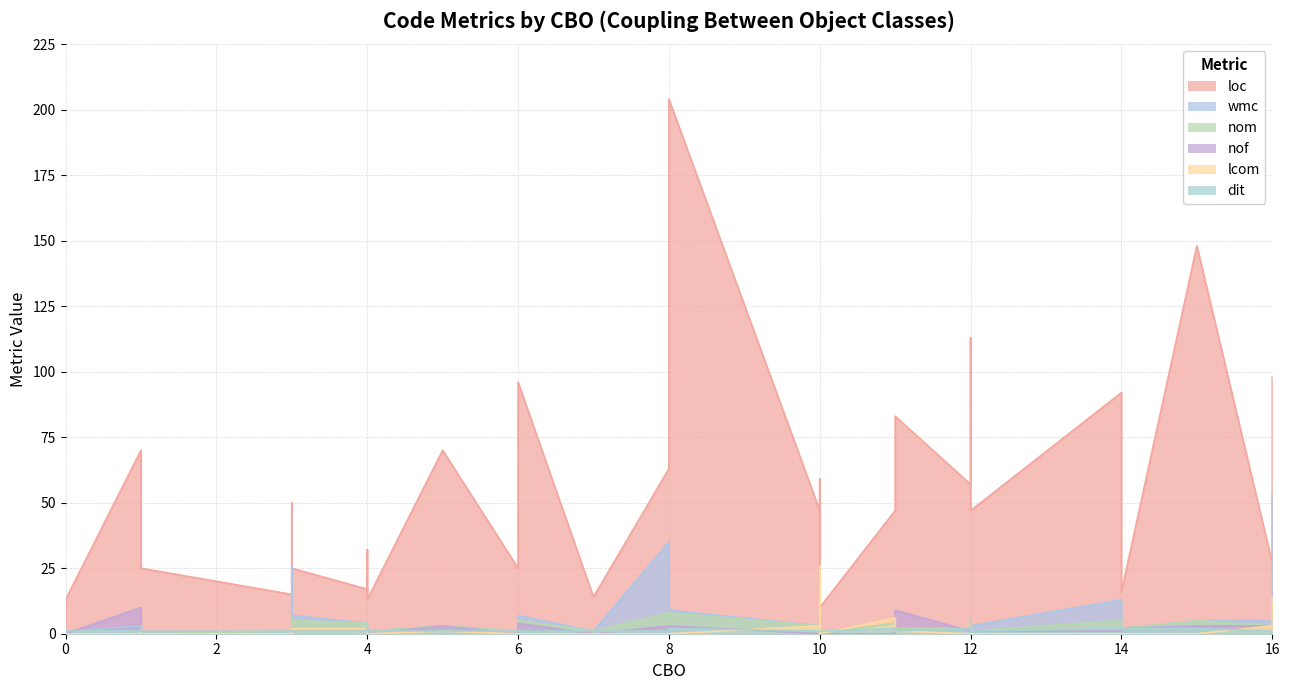

Is it true that lcom equals 8 at 12?

False